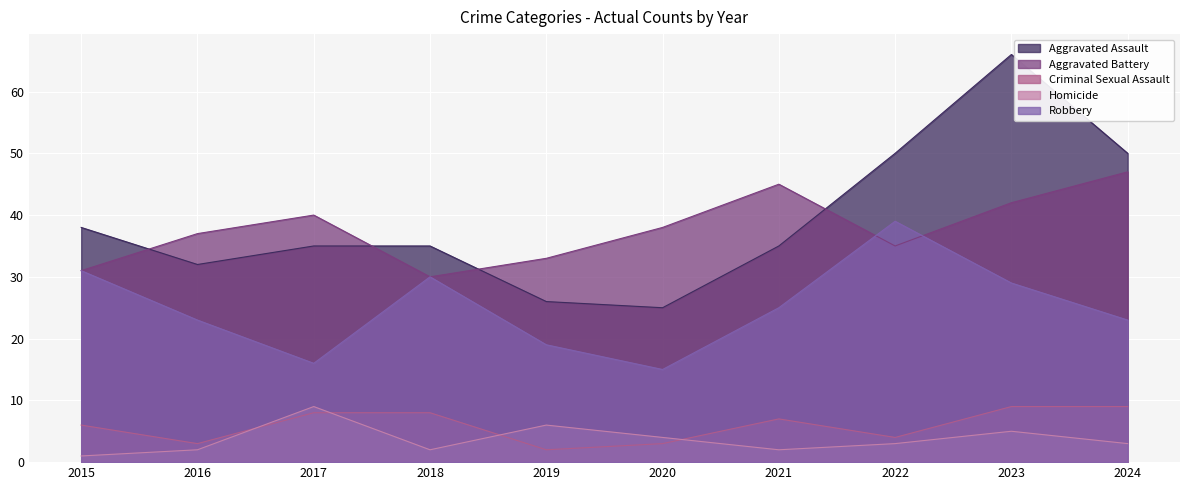

True or false: Homicide and Aggravated Battery cross at least once.

False